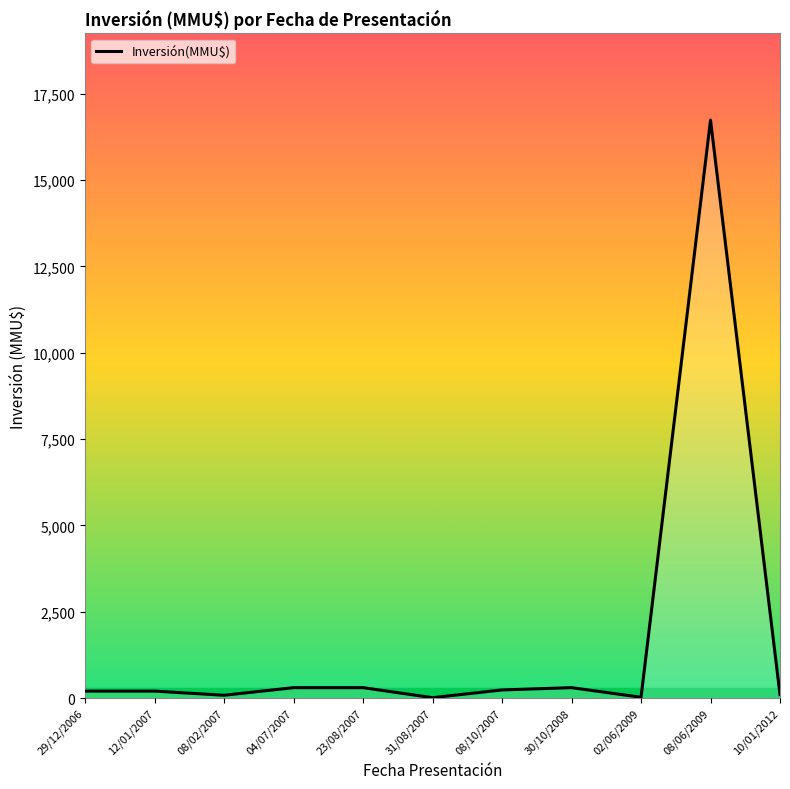

True or false: there are more than 1 points higher than both neighbors.

True